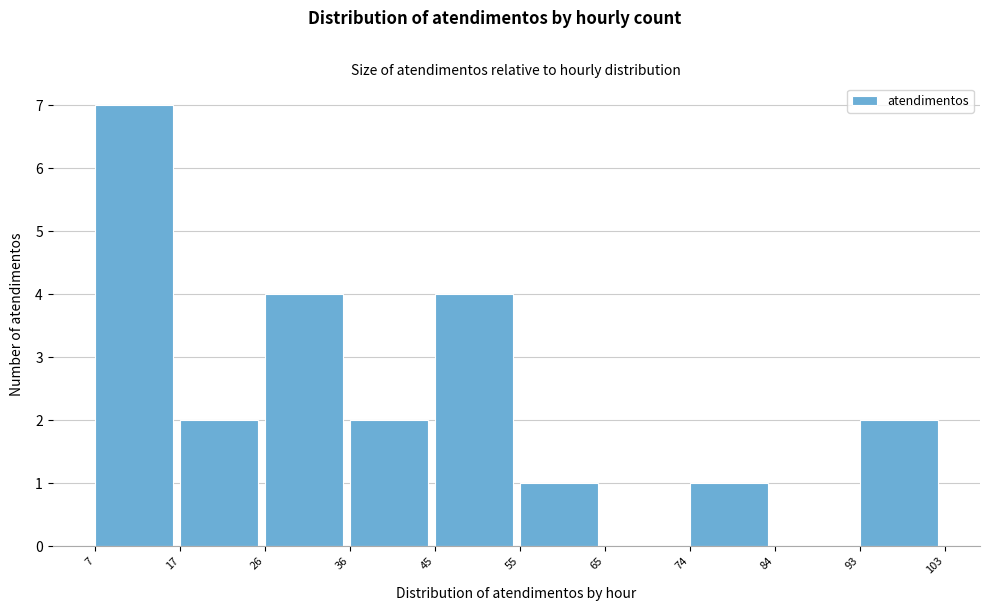

Reading left to right, transcribe this chart: for each bar, give the range it covers on the x-axis and its height. The values are not printed on the chart, so give them approximately, as read against the axis.

7 to 17: 7
17 to 26: 2
26 to 36: 4
36 to 45: 2
45 to 55: 4
55 to 65: 1
65 to 74: 0
74 to 84: 1
84 to 93: 0
93 to 103: 2